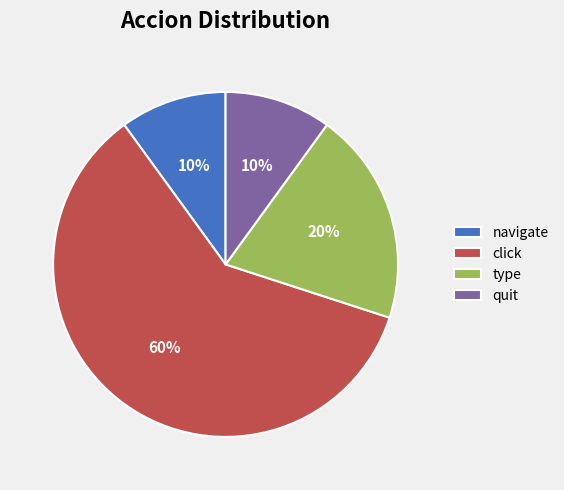

To the nearest percent, what is the combined percentage of navigate and click?

70%